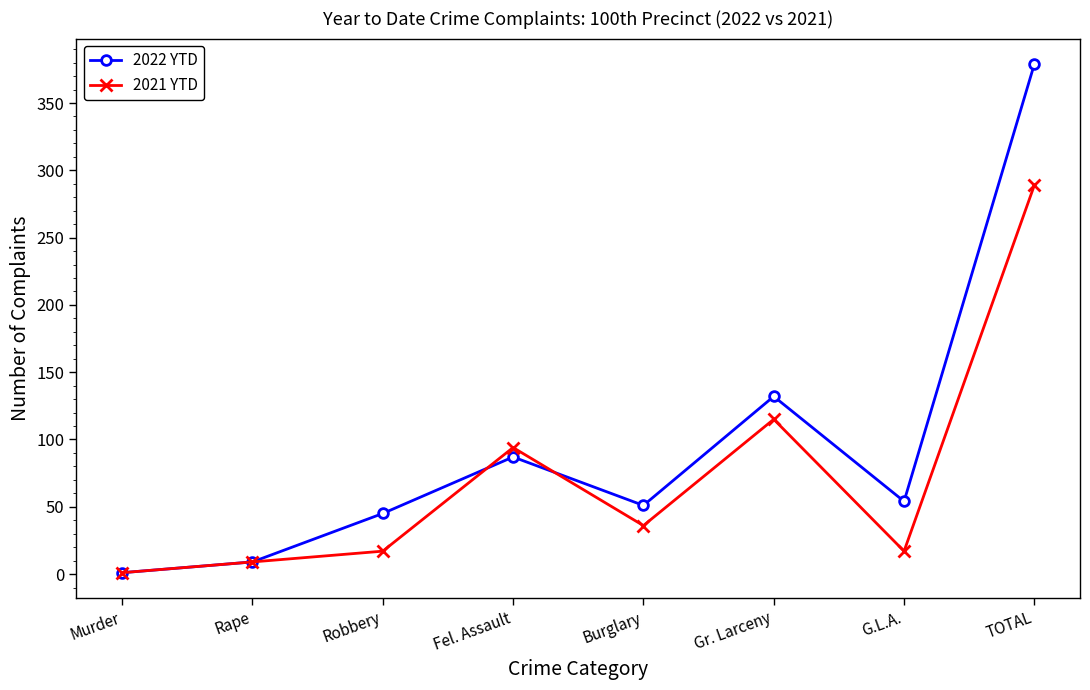

At how many categories does at least one series exceed 172?

1